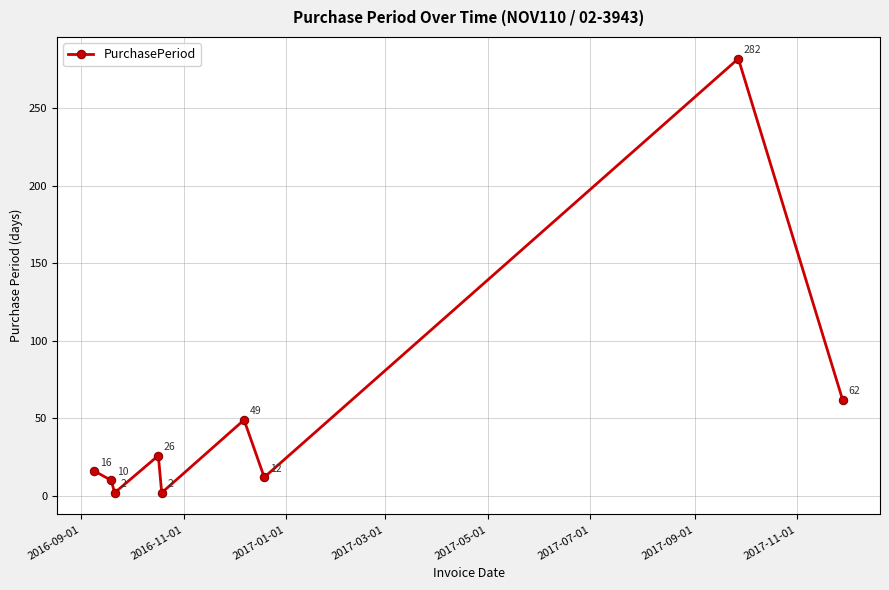

What is the maximum value shown in the chart?

282